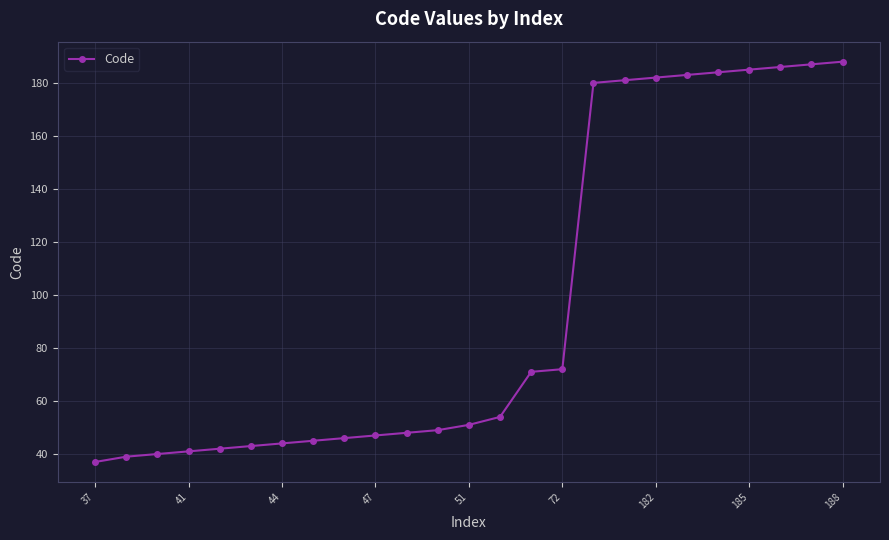

What is the greatest value displayed?

188